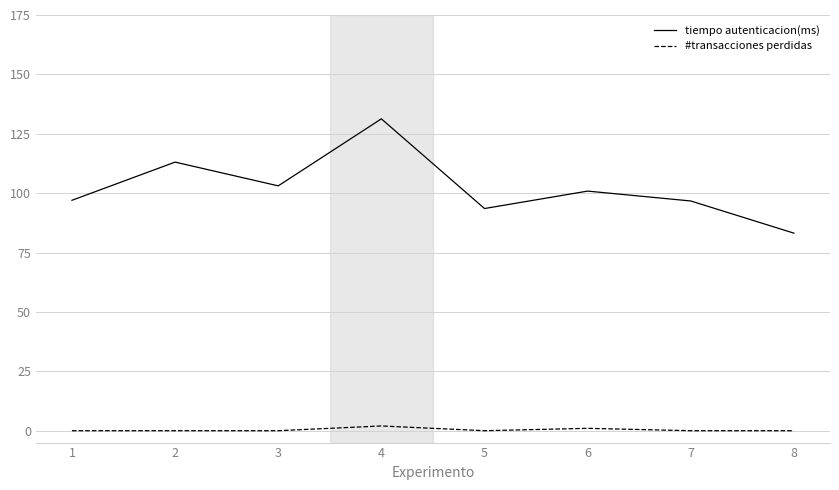

What is the sum of all tiempo autenticacion(ms) values?

818.7